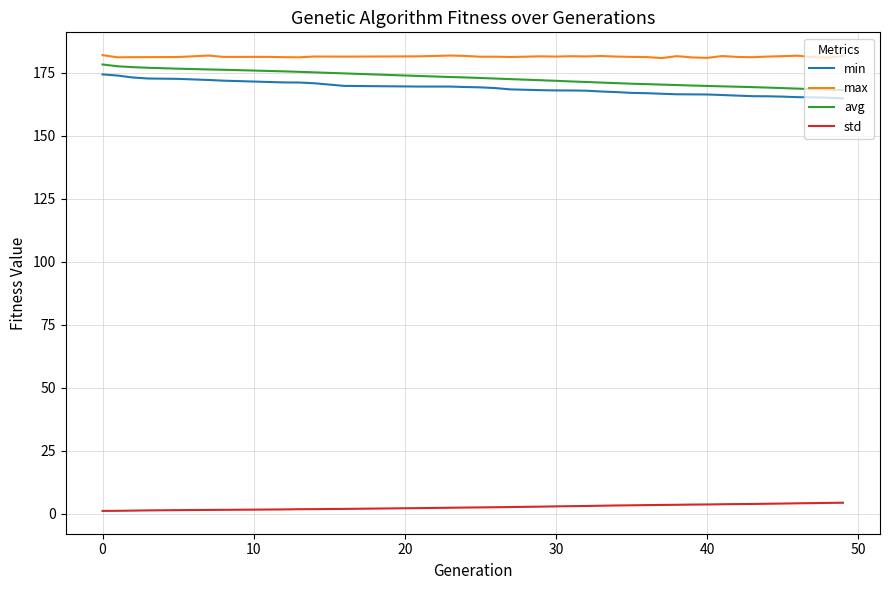

What is the greatest value displayed?

181.9